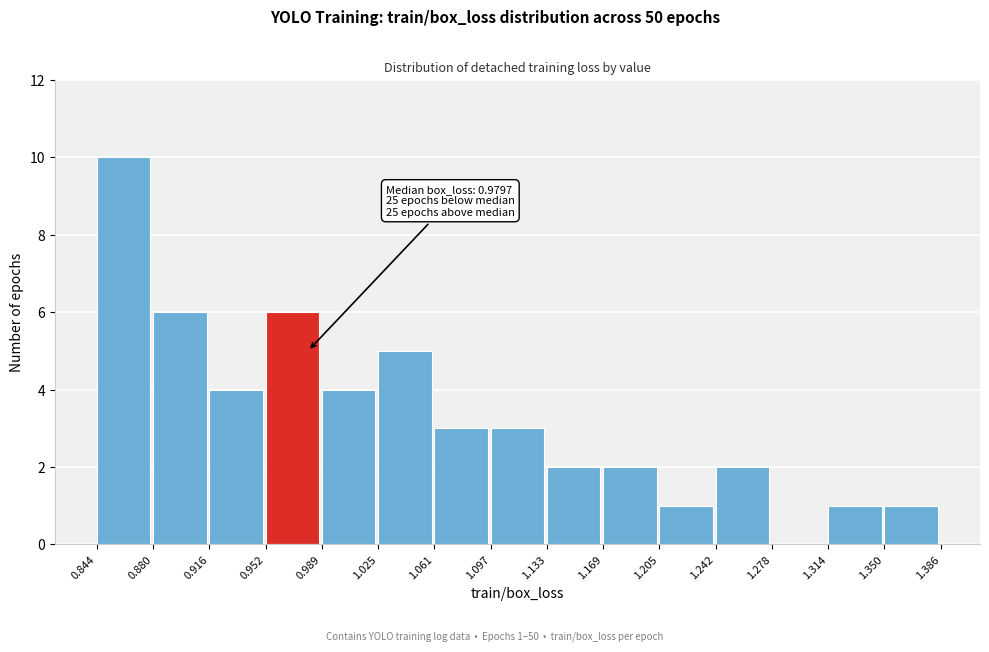

Which range on the x-axis has the tallest bar?

0.844 to 0.880